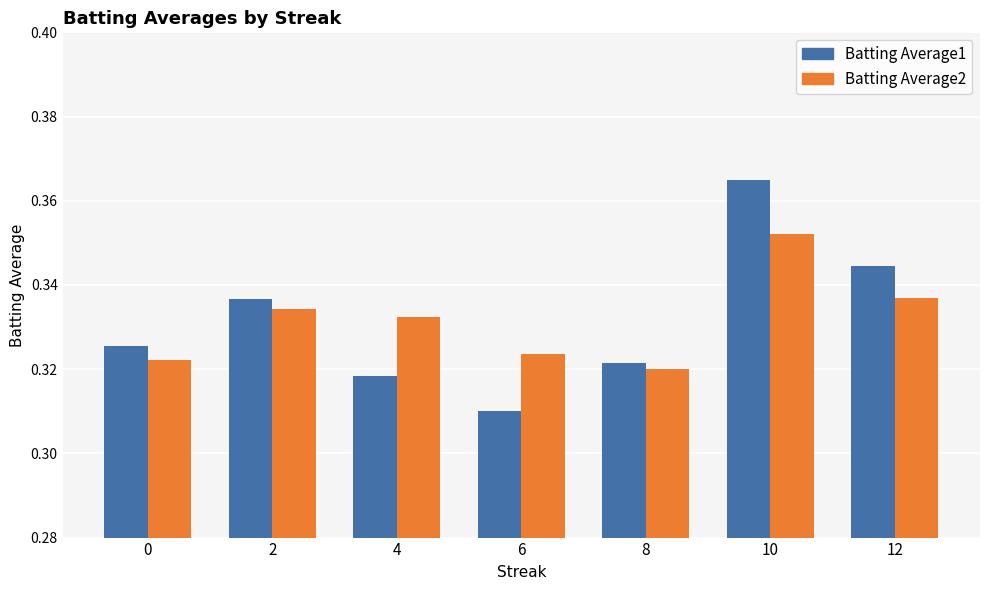

The Batting Average1 series shows 0.5 at 6. True or false?

False